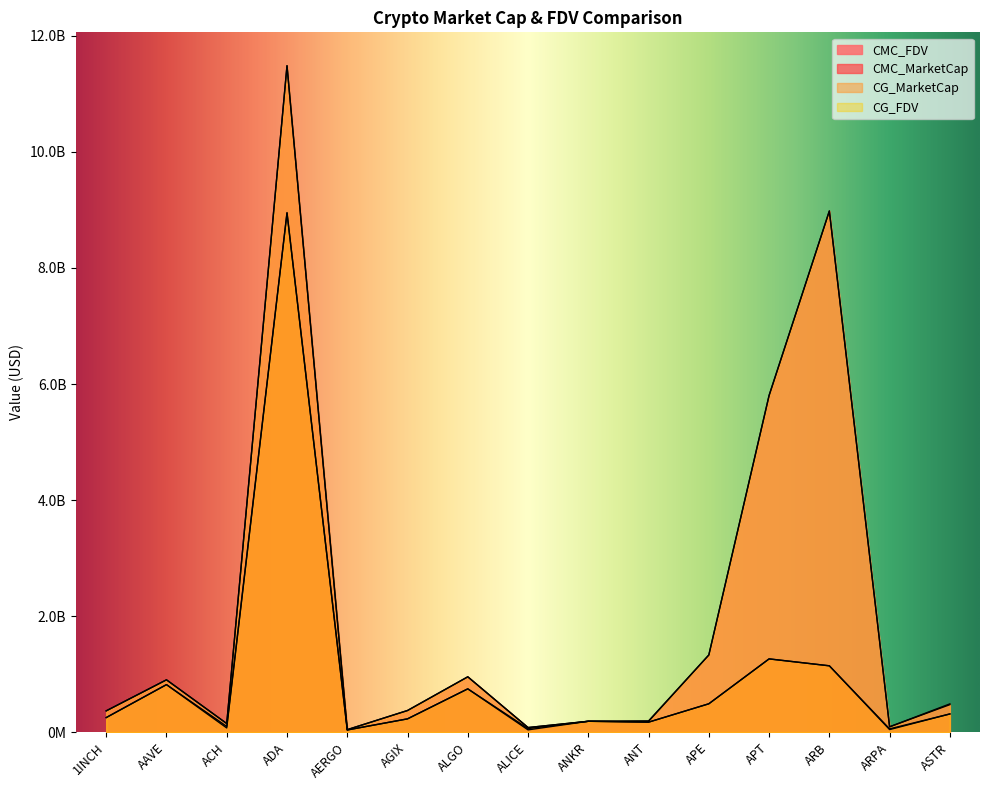

Does the chart display data point markers on the line(s)?

No